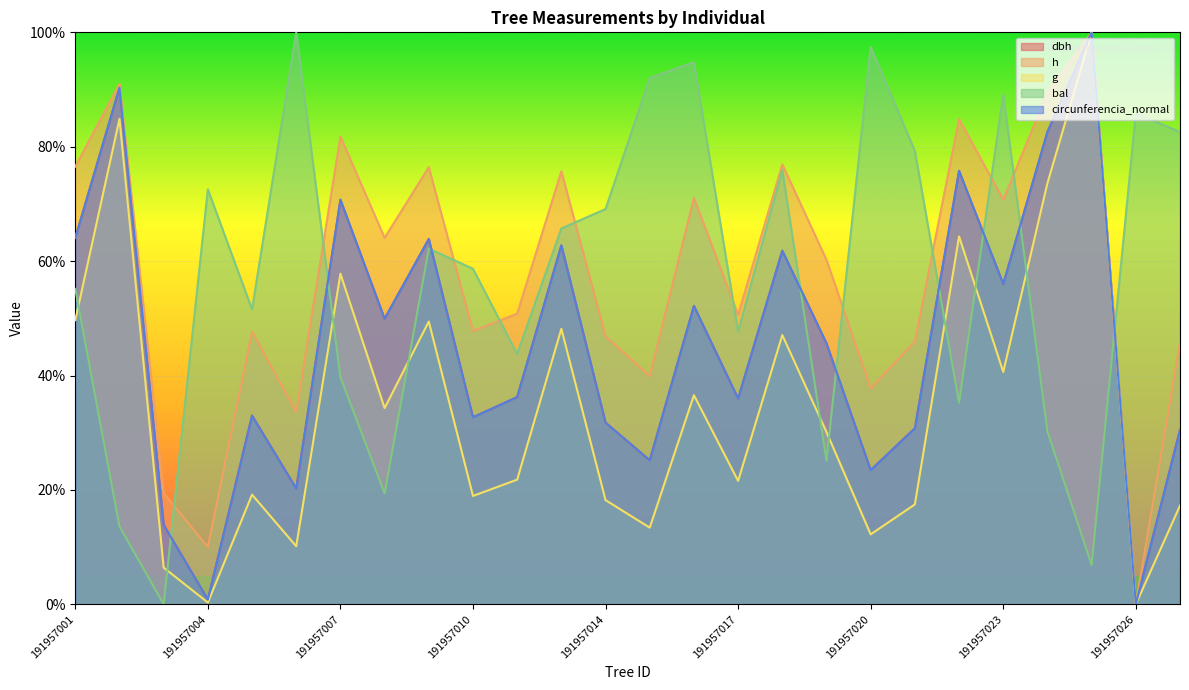

In circunferencia_normal, how many points are lower than both neighbors (excluding endpoints)?

9